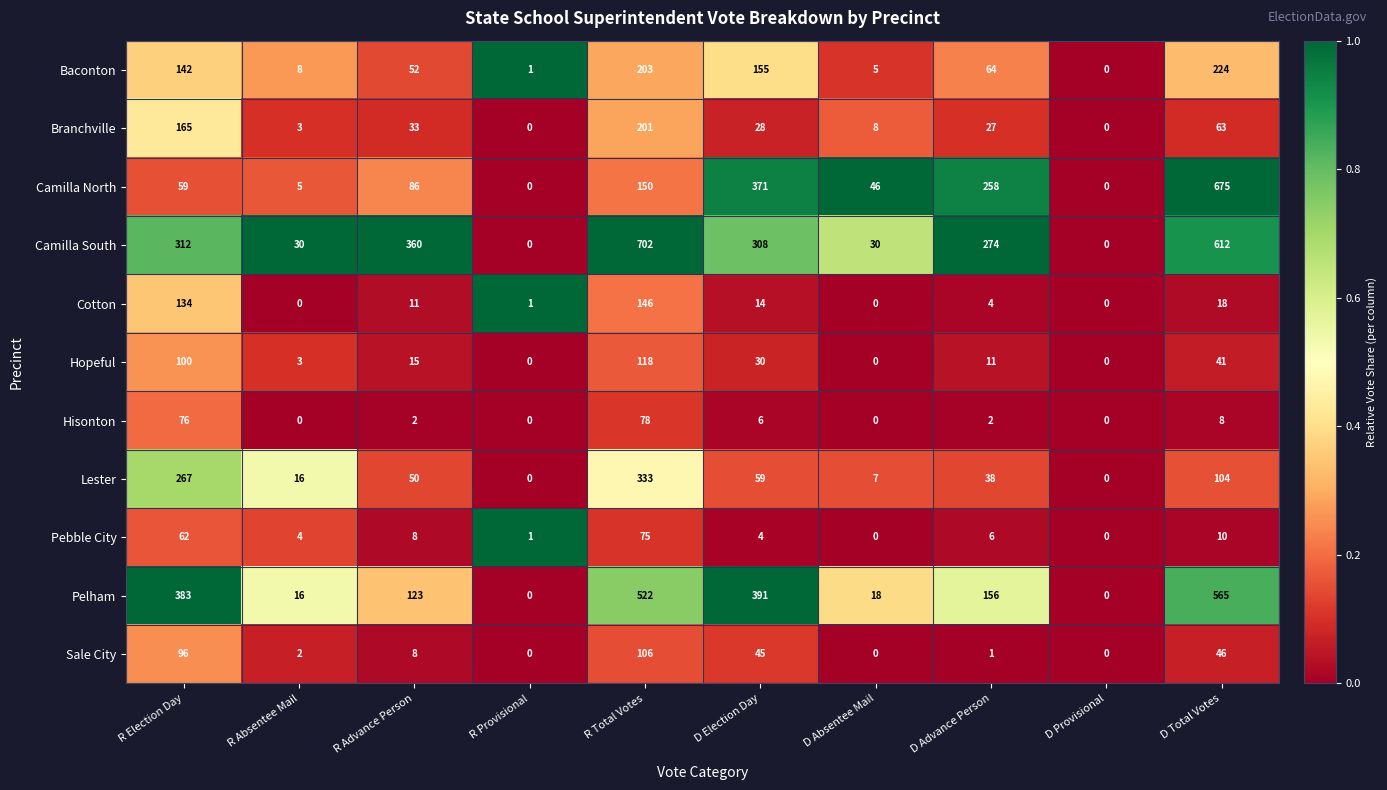

True or false: Pelham has a value of 144 at D Election Day.

False